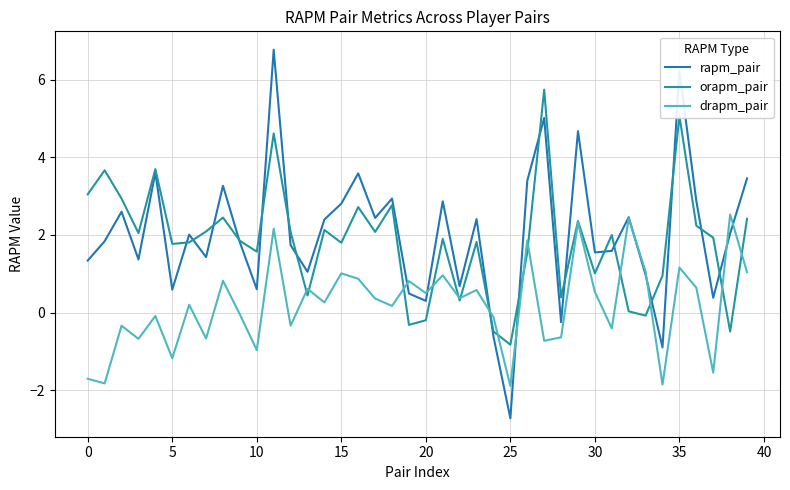

Where is orapm_pair nearest to the value 2?

31